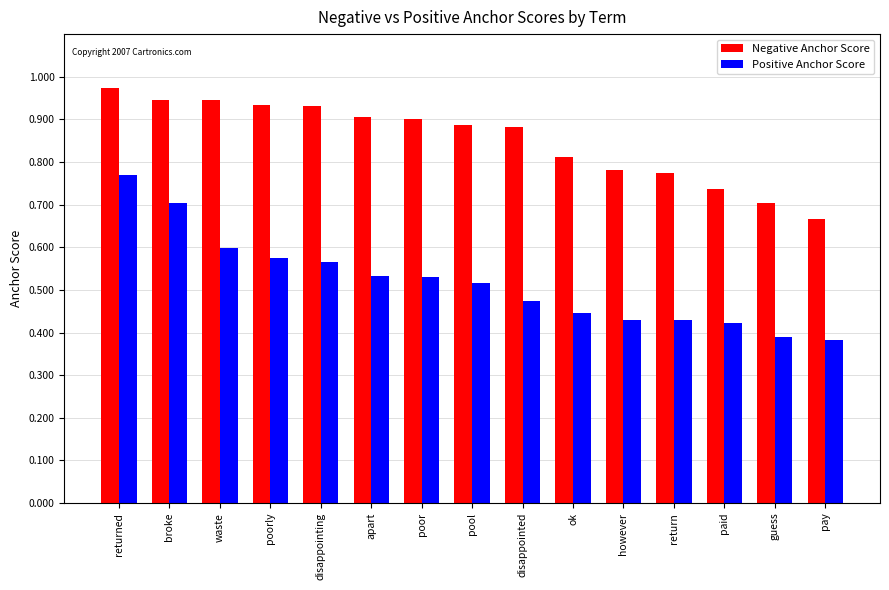

Is it true that Positive Anchor Score equals 0.9 at waste?

False